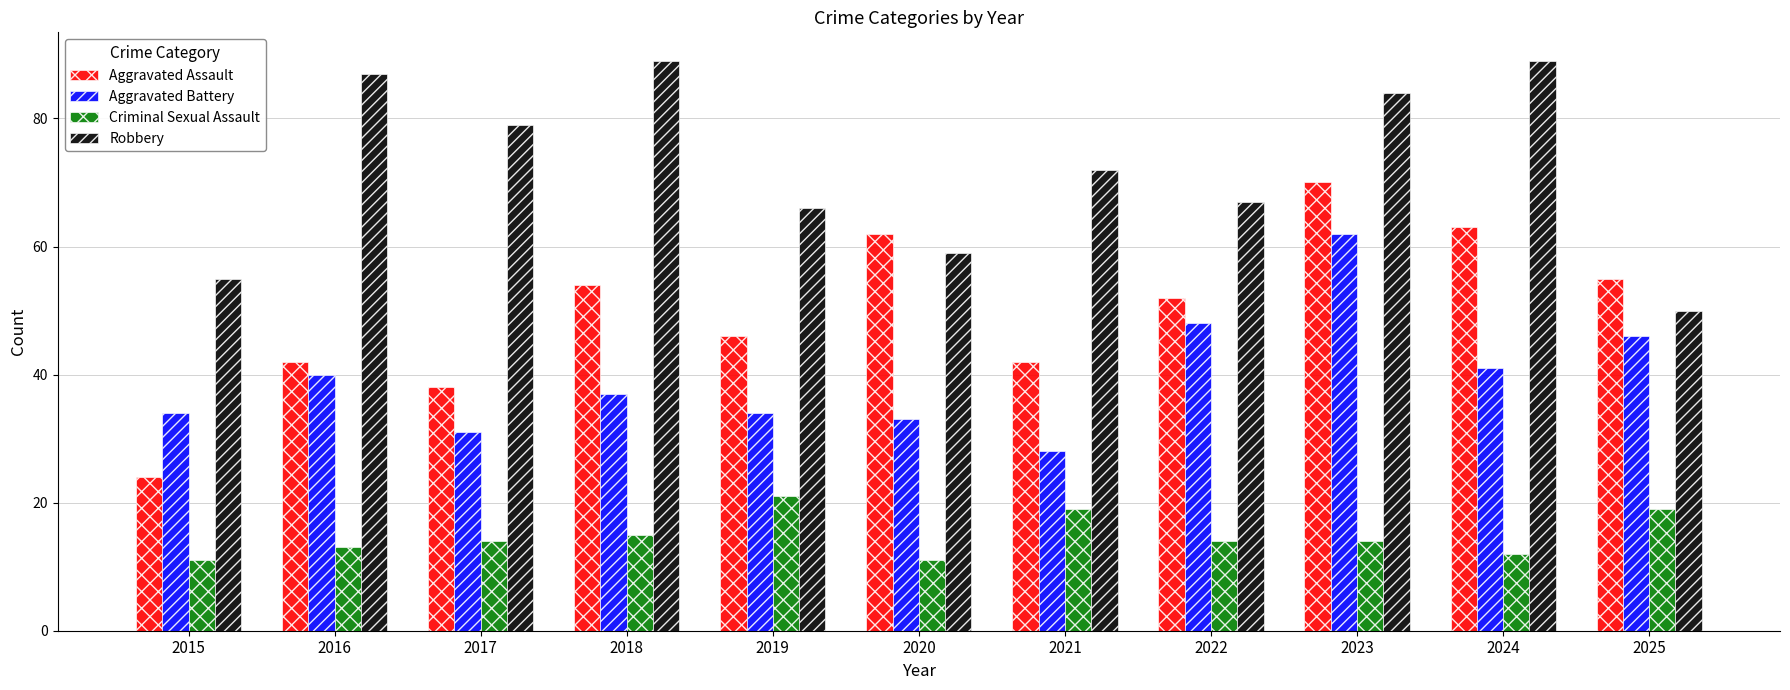

Which series has the widest spread of values?

Aggravated Assault